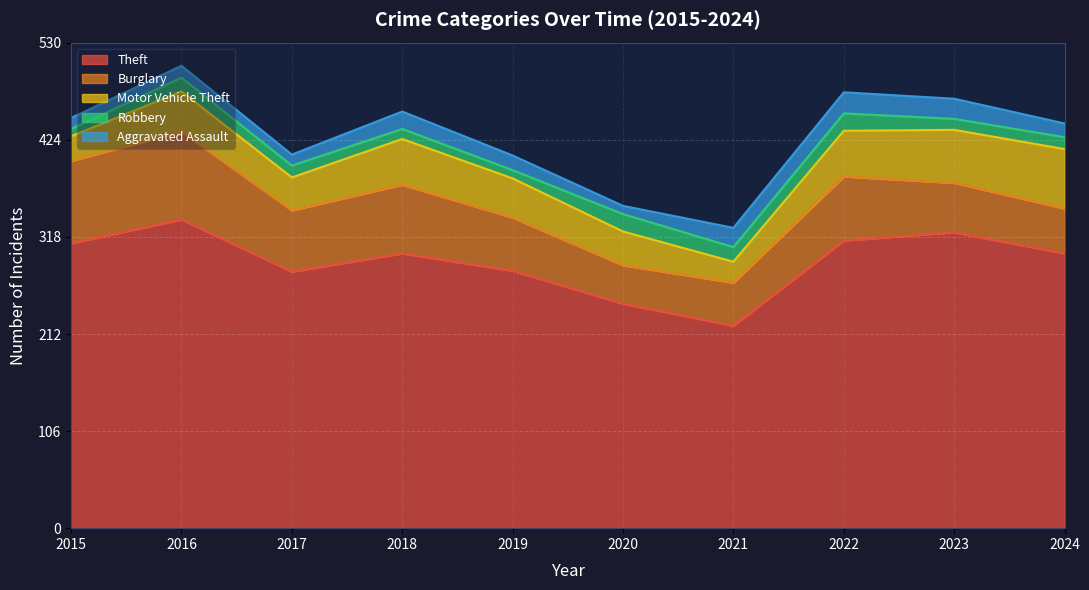

True or false: Robbery has more than 0 points higher than both neighbors.

True